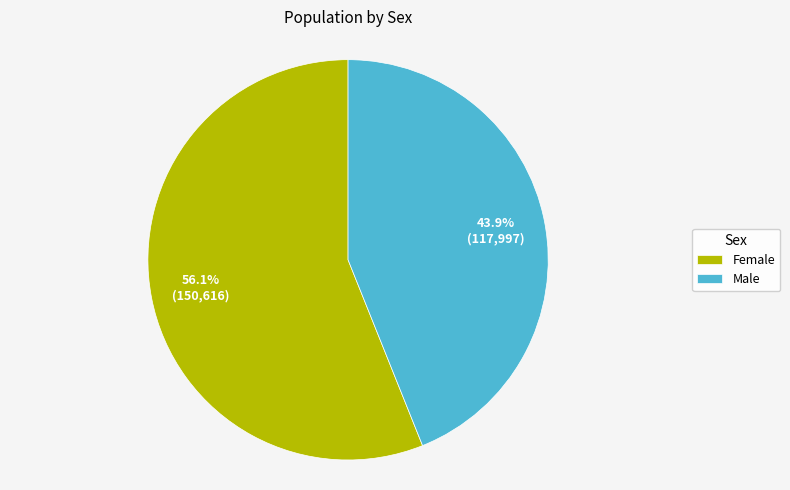

What is the largest slice in the pie chart?

Female